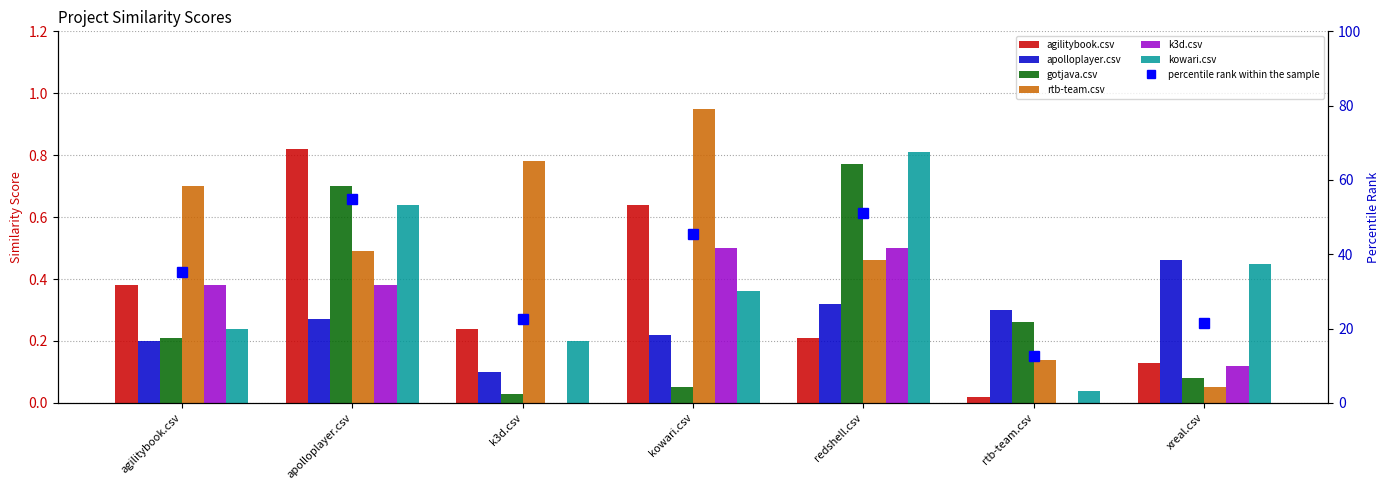

How many bars are there in each group?

6